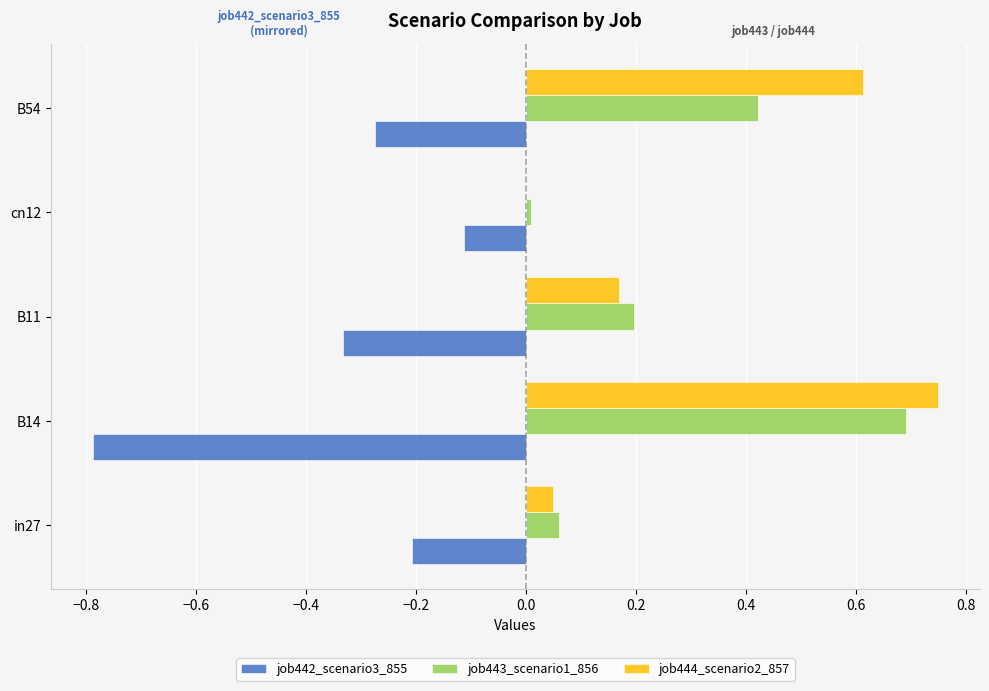

What is the sum of all job443_scenario1_856 values?

1.4